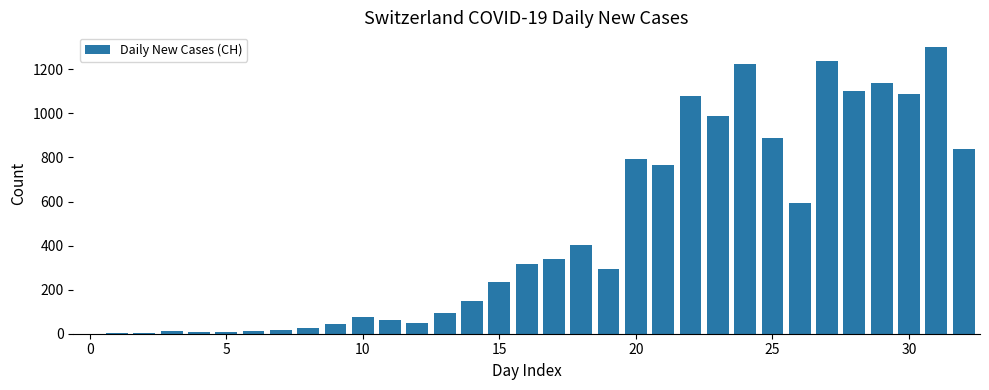

What is the greatest value displayed?

1303